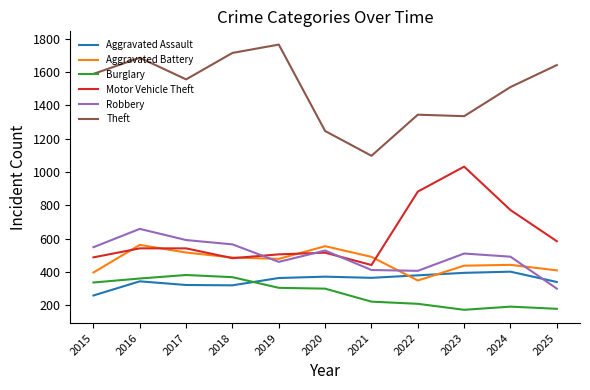

Which series ends up on top after the final intersection of Aggravated Battery and Motor Vehicle Theft?

Motor Vehicle Theft